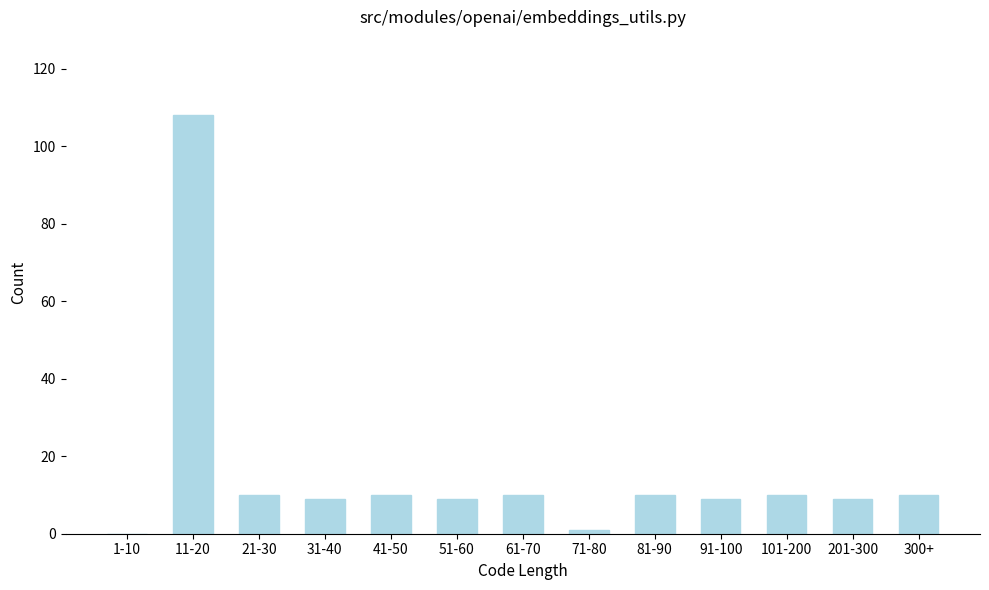

Reading right to left, list all the values displayed in this chart.

300+=10	201-300=9	101-200=10	91-100=9	81-90=10	71-80=1	61-70=10	51-60=9	41-50=10	31-40=9	21-30=10	11-20=108	1-10=0